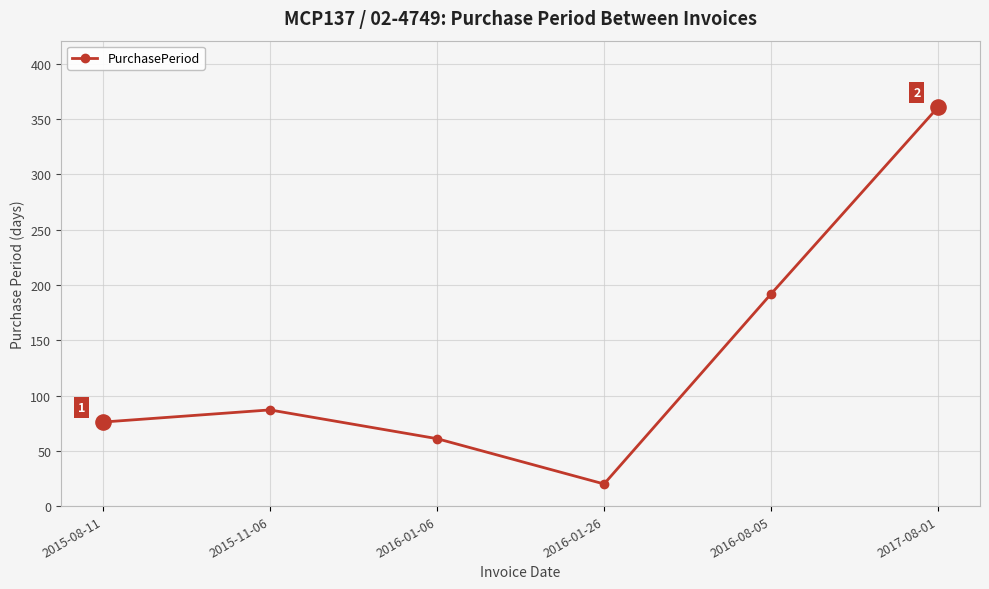

What is the ratio of the value at 2016-08-05 to the value at 2016-01-06?

3.1